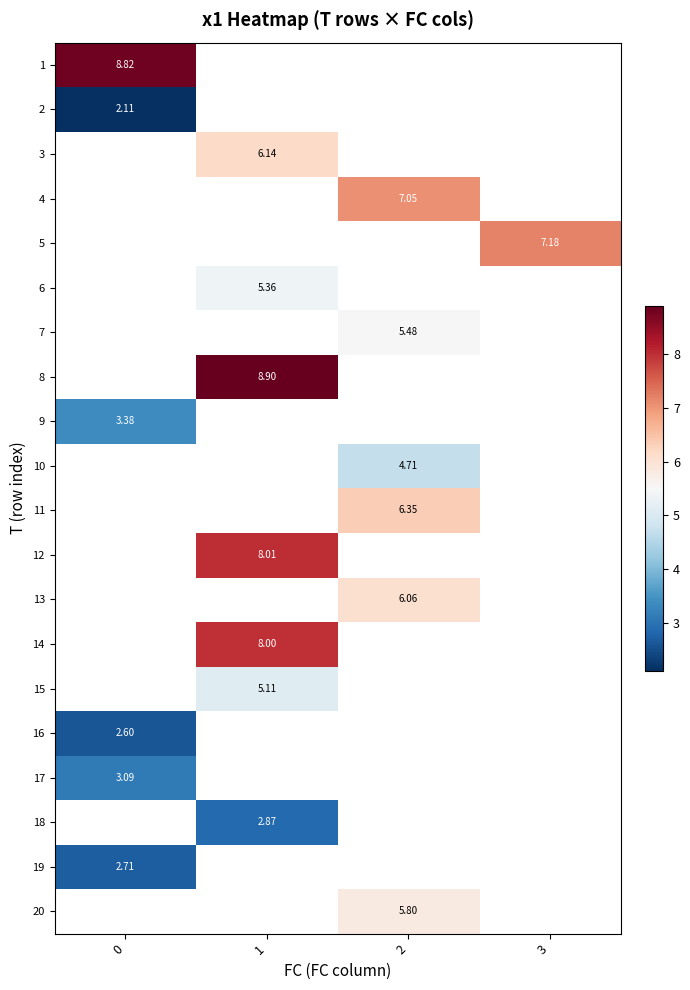

Which series has the largest range (max minus min)?

1